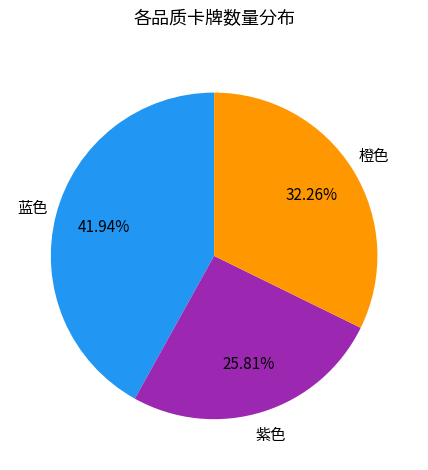

How many segments does this pie chart have?

3